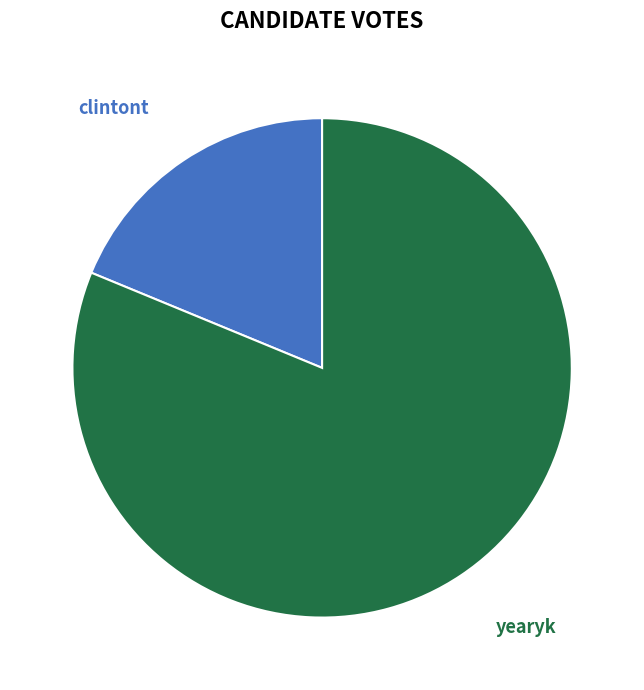

The clintont slice represents 28% of the pie. True or false?

False